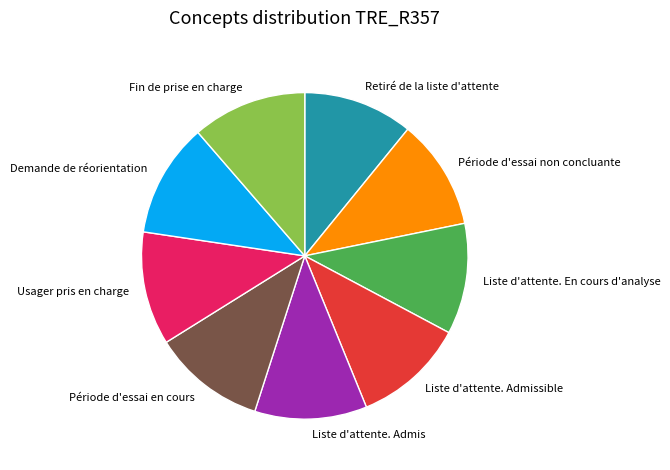

How many segments does this pie chart have?

9